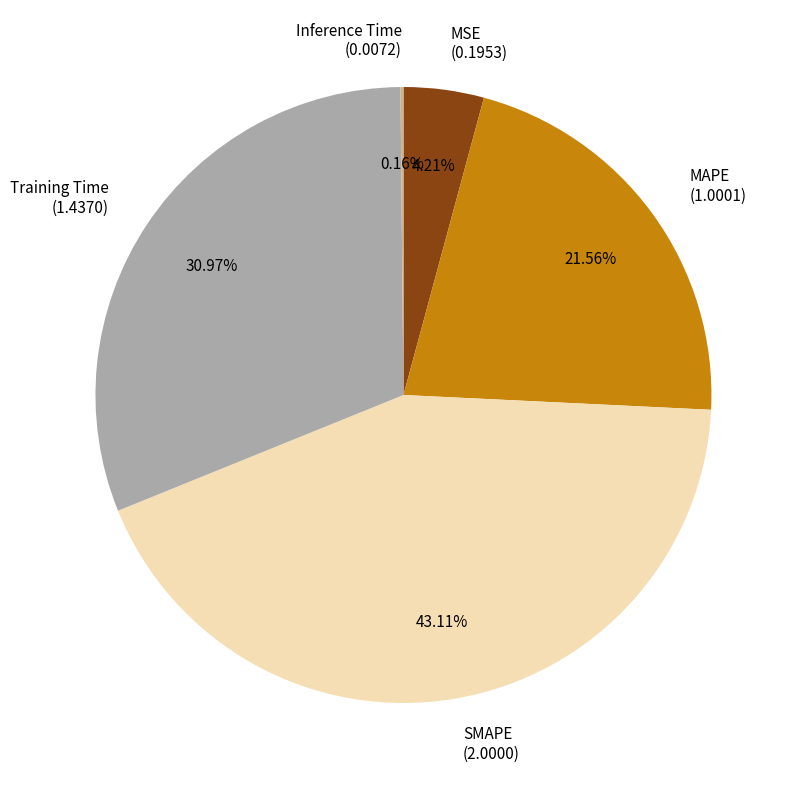

Do SMAPE (2.0000) and MSE (0.1953) together represent more than half of the pie?

No